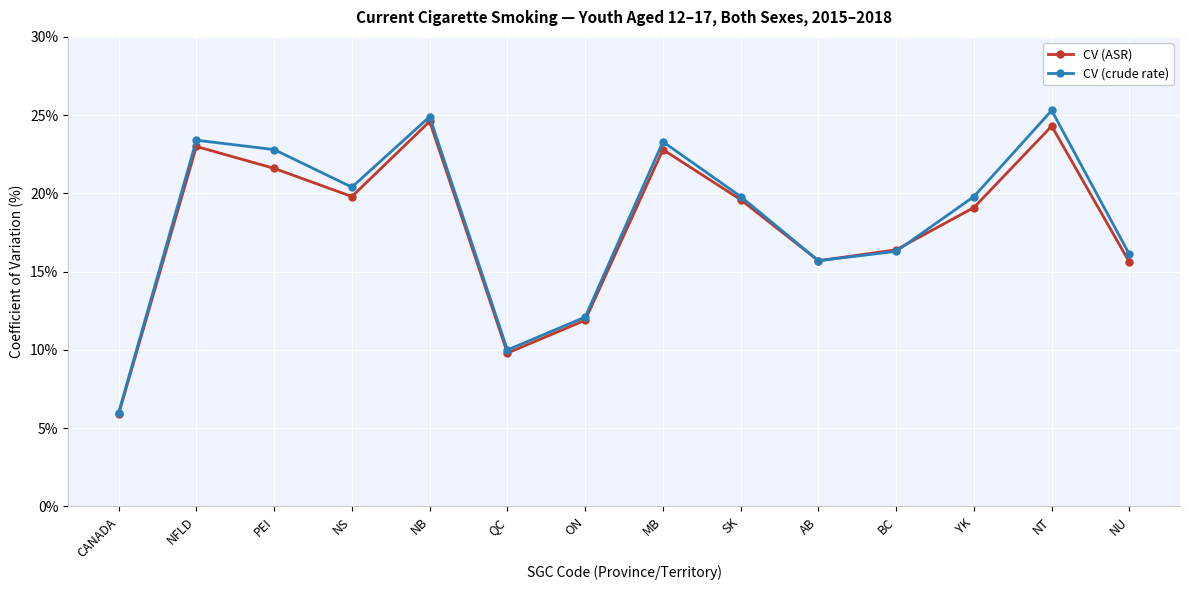

Is it true that CV (crude rate) equals 21.3 at ON?

False